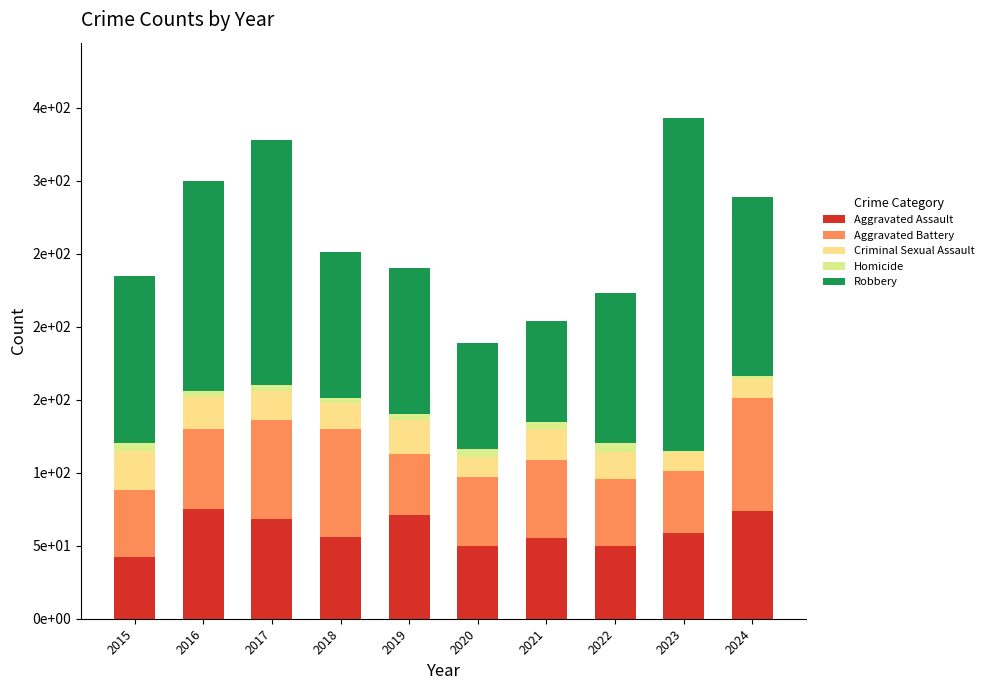

The value of Robbery at 2022 is 103. True or false?

True